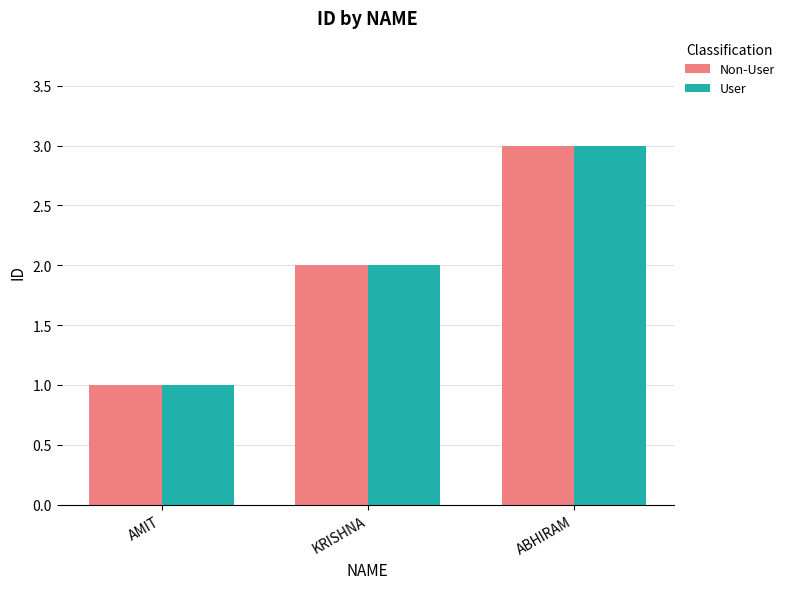

What position from the right is ABHIRAM?

1